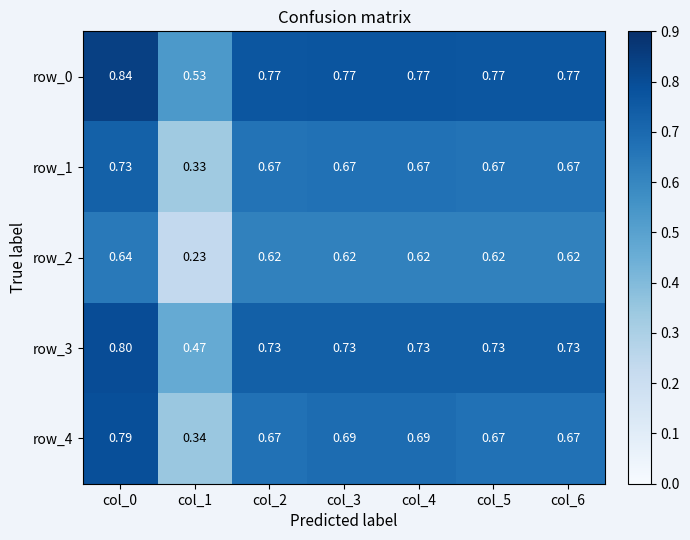

Is the value of row_2 at col_0 greater than the value of row_1 at col_0?

No